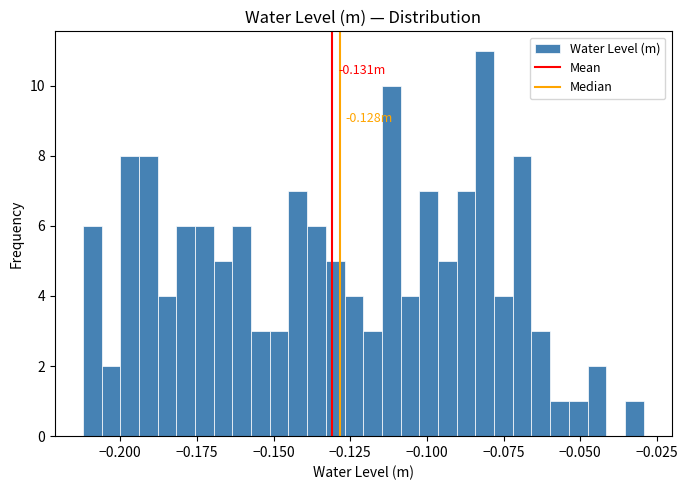

Read against the x-axis, roughly where is the centre of the tallest bar?

-0.080